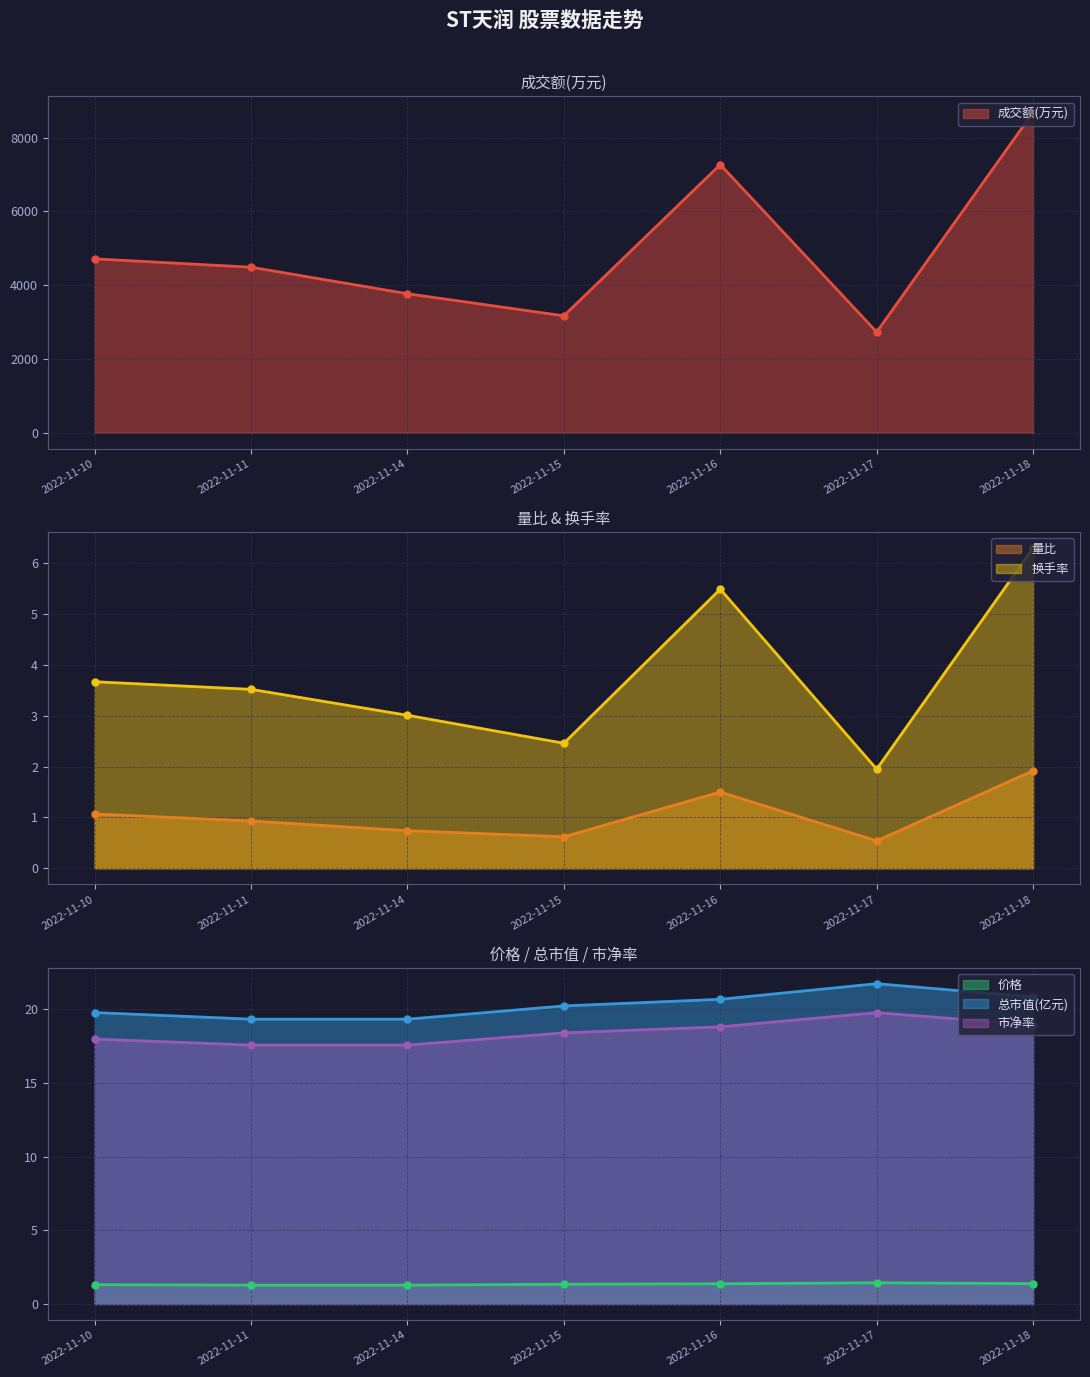

Where is the first local maximum for 成交额(万元)?

2022-11-16